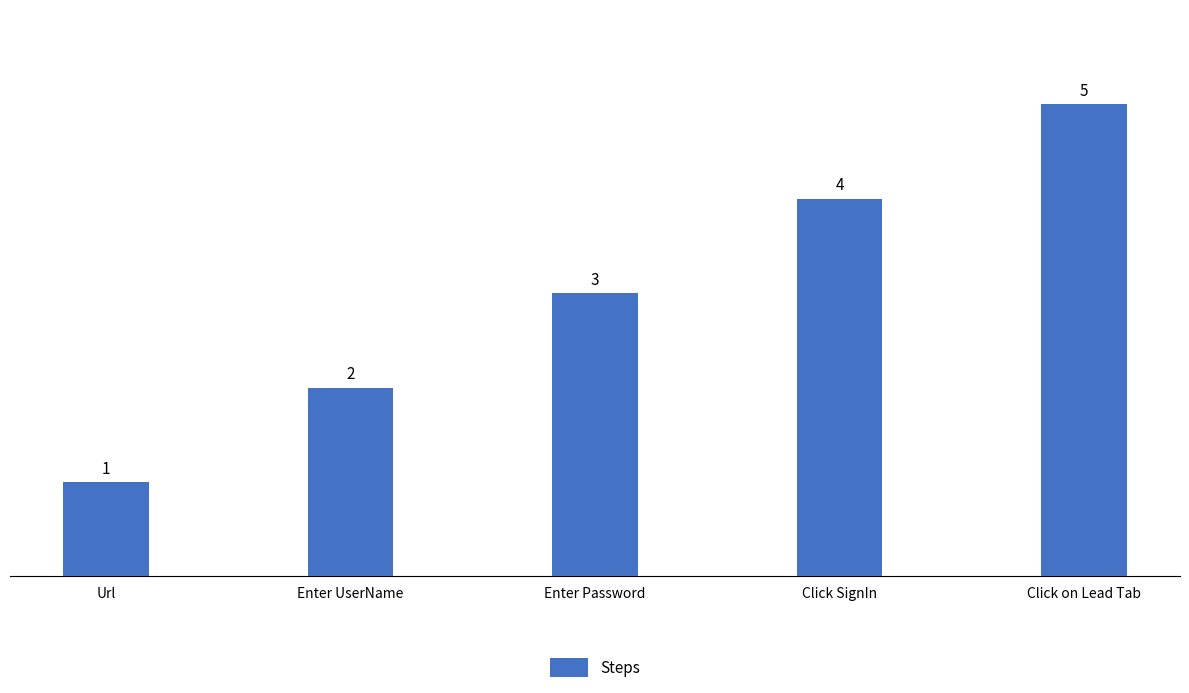

Rank the categories by value from lowest to highest.

Url, Enter UserName, Enter Password, Click SignIn, Click on Lead Tab